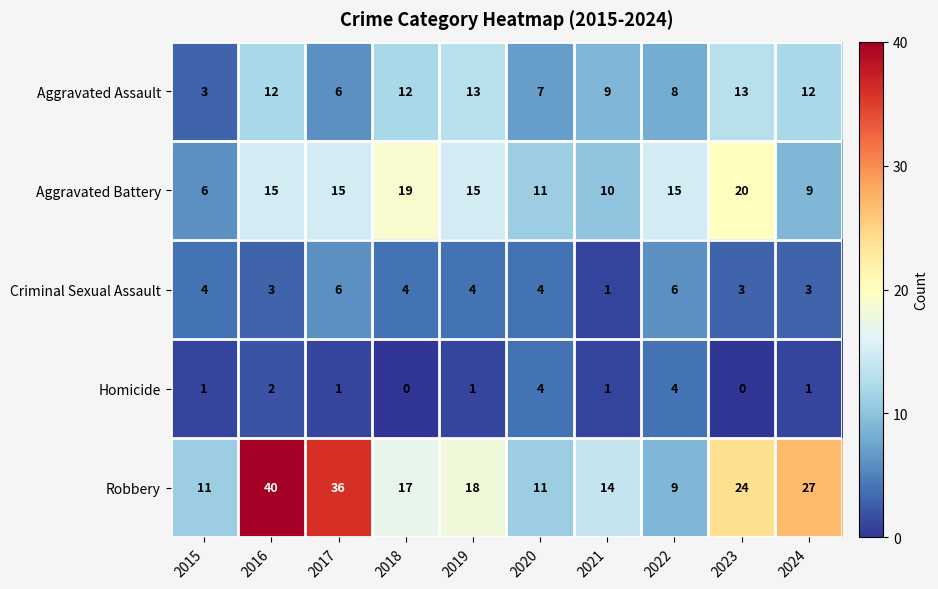

Is it true that Aggravated Battery equals 11 at 2020?

True